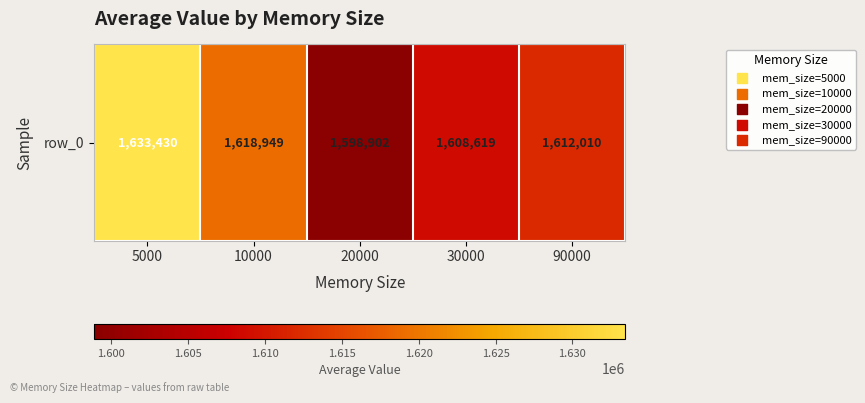

What is the change in value from 10000 to 90000?

-6939.0